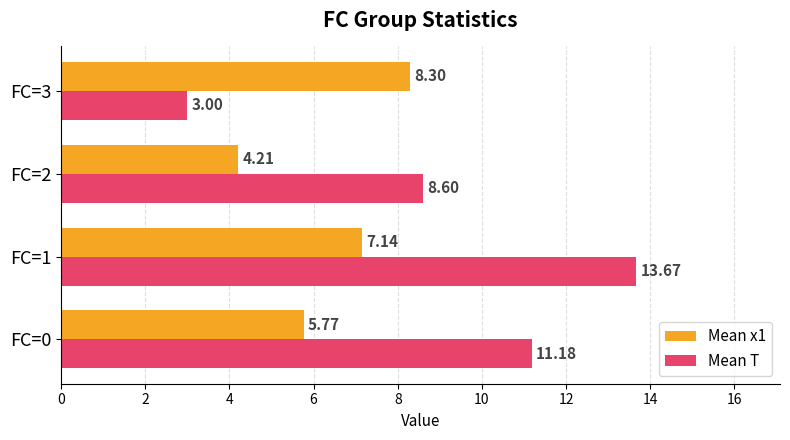

Rank the series by their average value, from highest to lowest.

Mean T, Mean x1